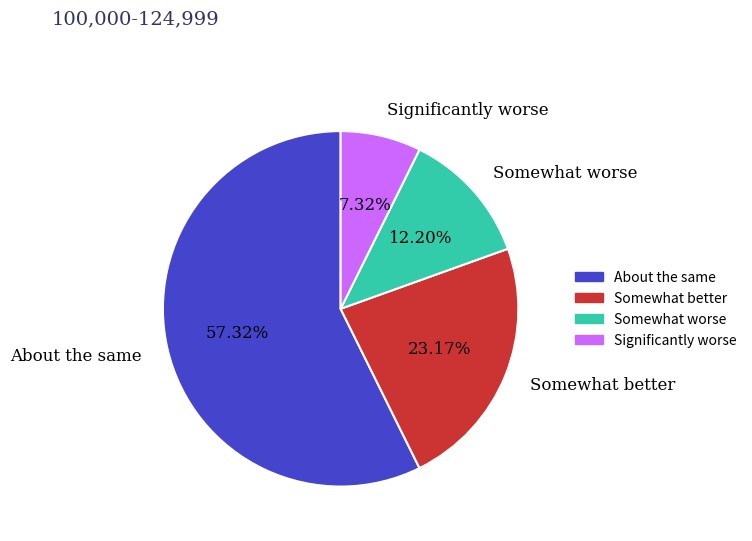

How many segments does this pie chart have?

4